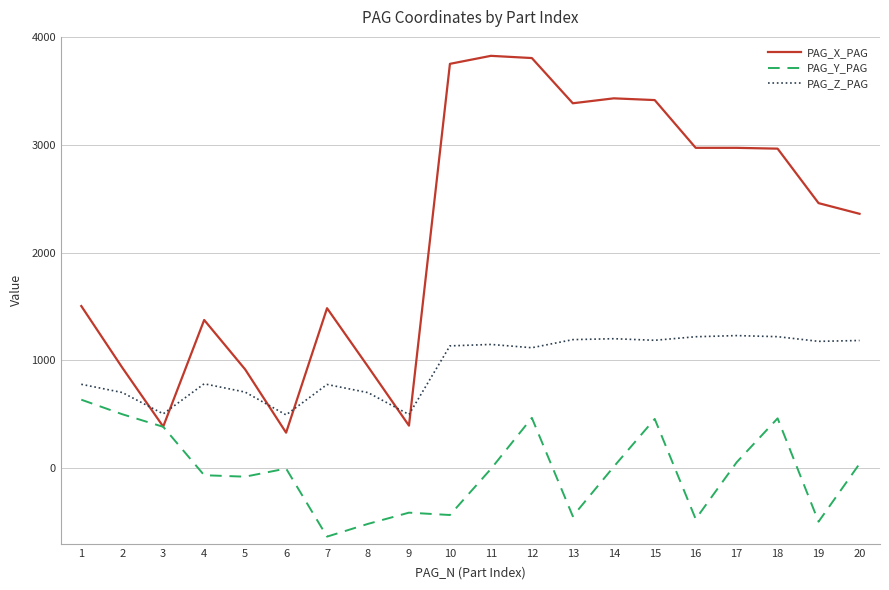

What is the spread (max minus min) of values at 4?

1439.4